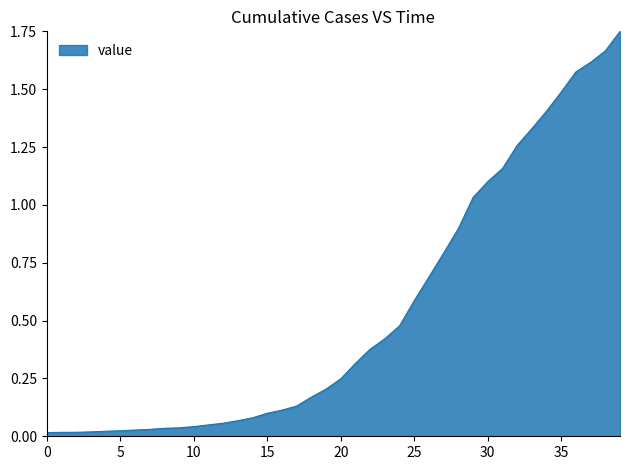

Reading left to right, transcribe all the data shown in this chart.

0.0	0.0	0.0	0.0	0.0	0.0	0.0	0.0	0.0	0.0	0.0	0.0	0.1	0.1	0.1	0.1	0.1	0.1	0.2	0.2	0.2	0.3	0.4	0.4	0.5	0.6	0.7	0.8	0.9	1.0	1.1	1.2	1.3	1.3	1.4	1.5	1.6	1.6	1.7	1.8